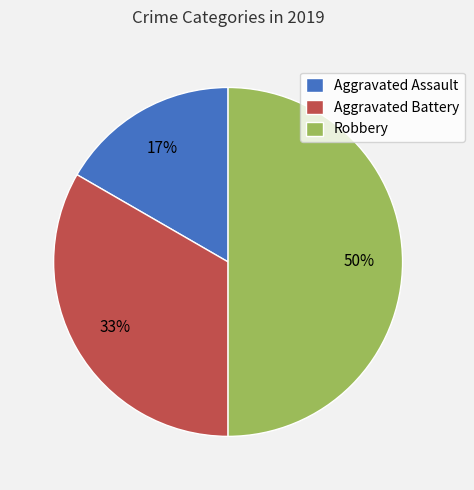

What percentage is the Aggravated Battery slice, to the nearest percent?

33%